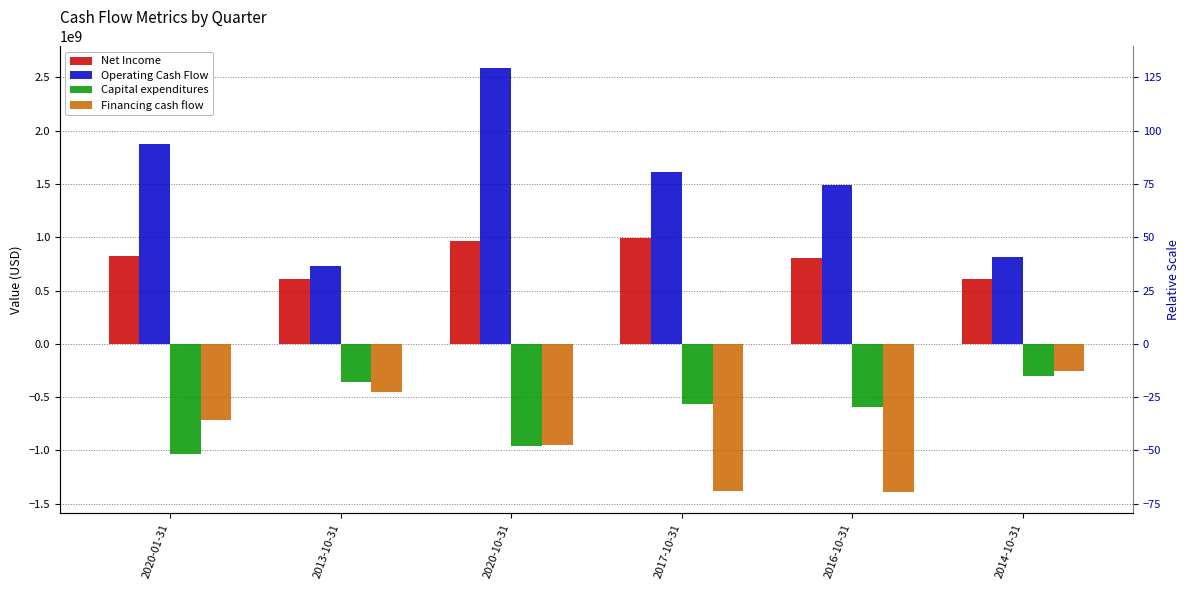

What value does the Financing cash flow series have at 2017-10-31, to the nearest 100?

-1384100000